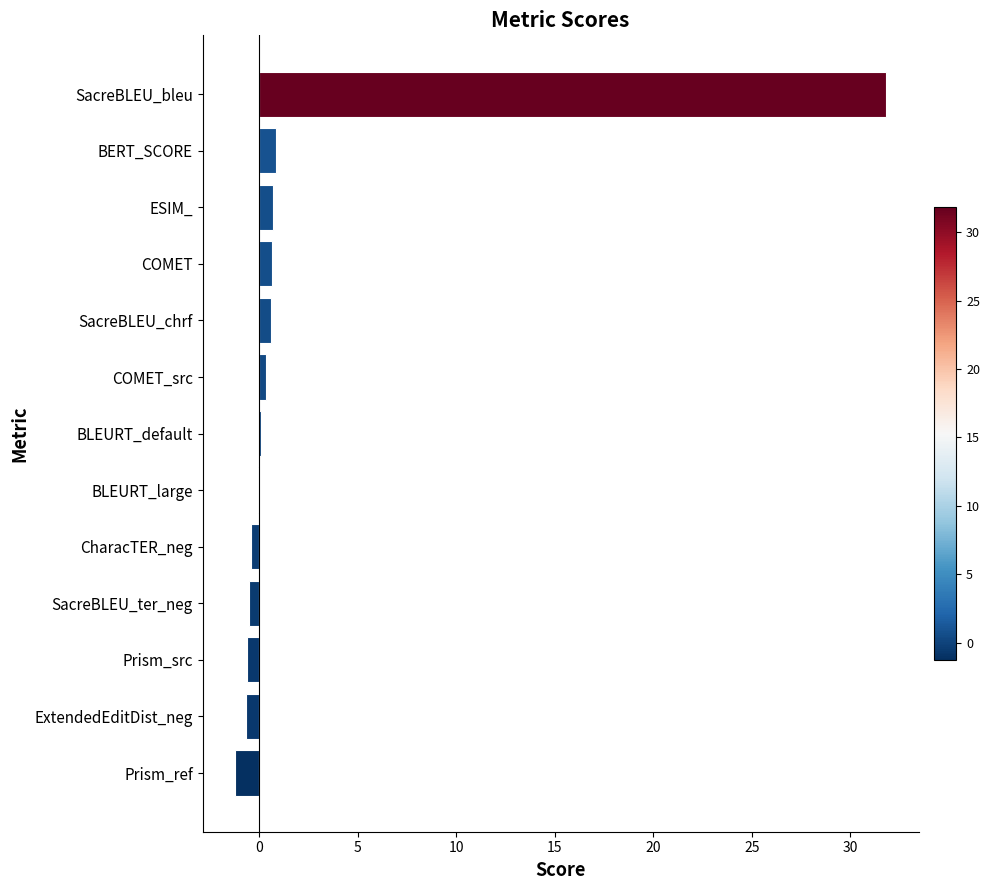

What is the maximum value shown in the chart?

31.8